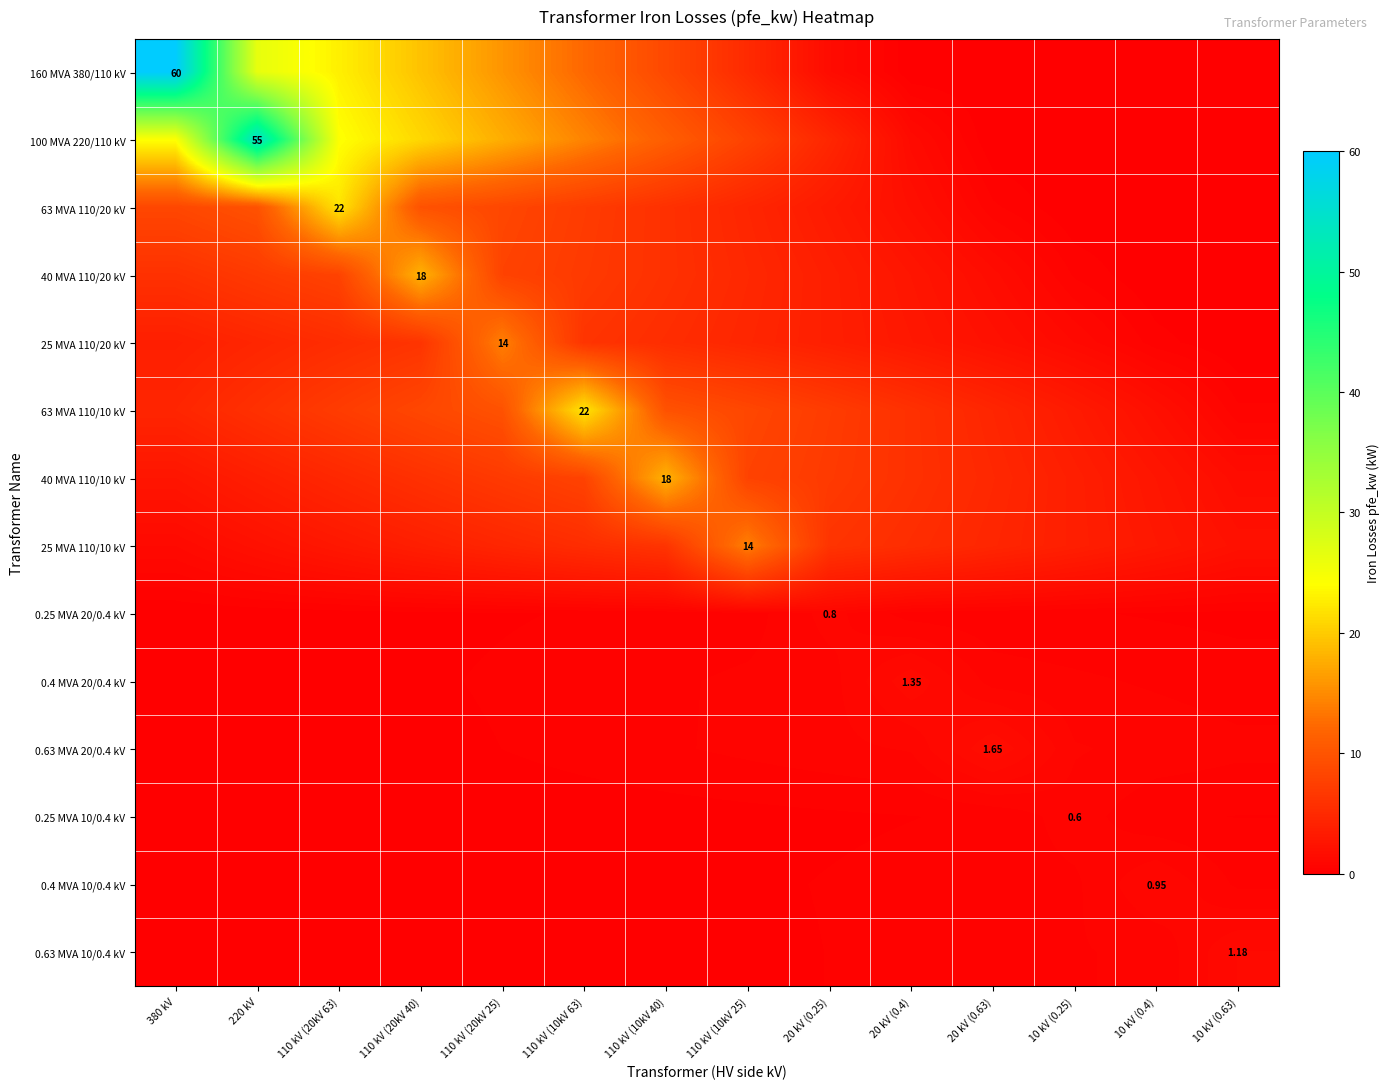

How many data points does each series have?

14